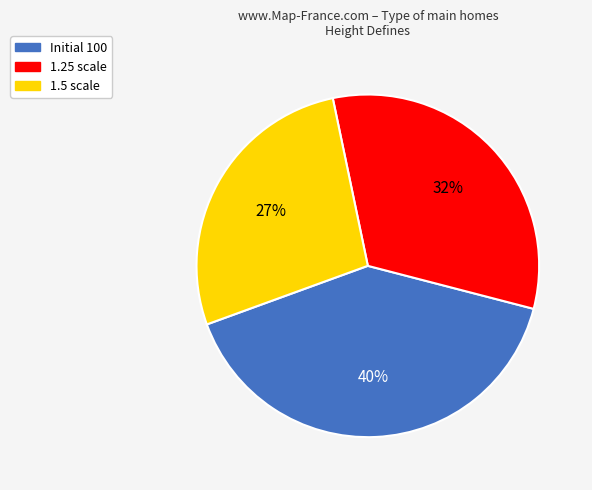

To the nearest percent, what is the combined percentage of 1.5 and Initial 100?

68%